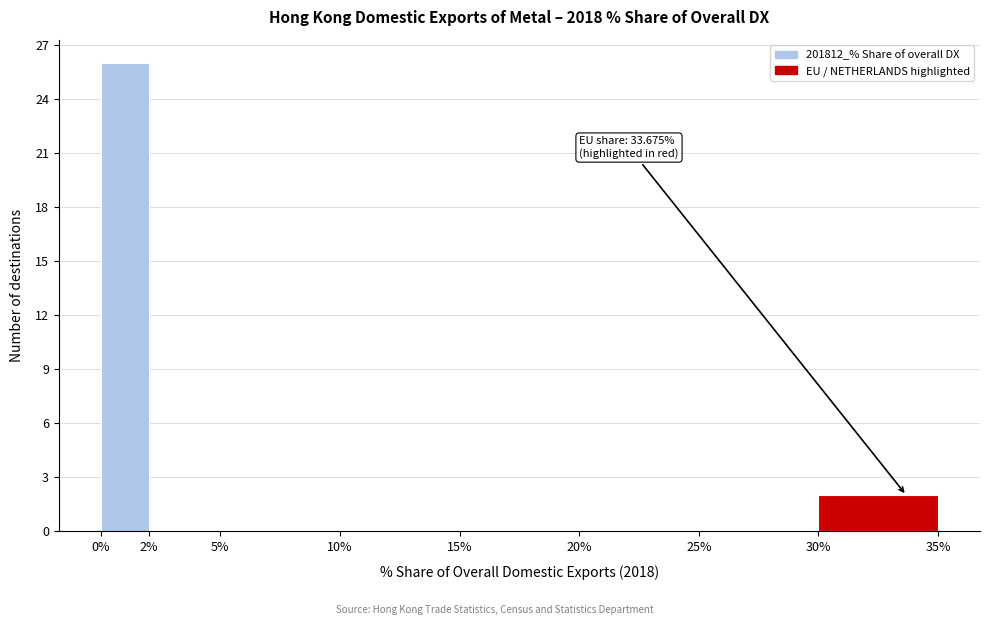

Which range on the x-axis has the tallest bar?

0% to 2%